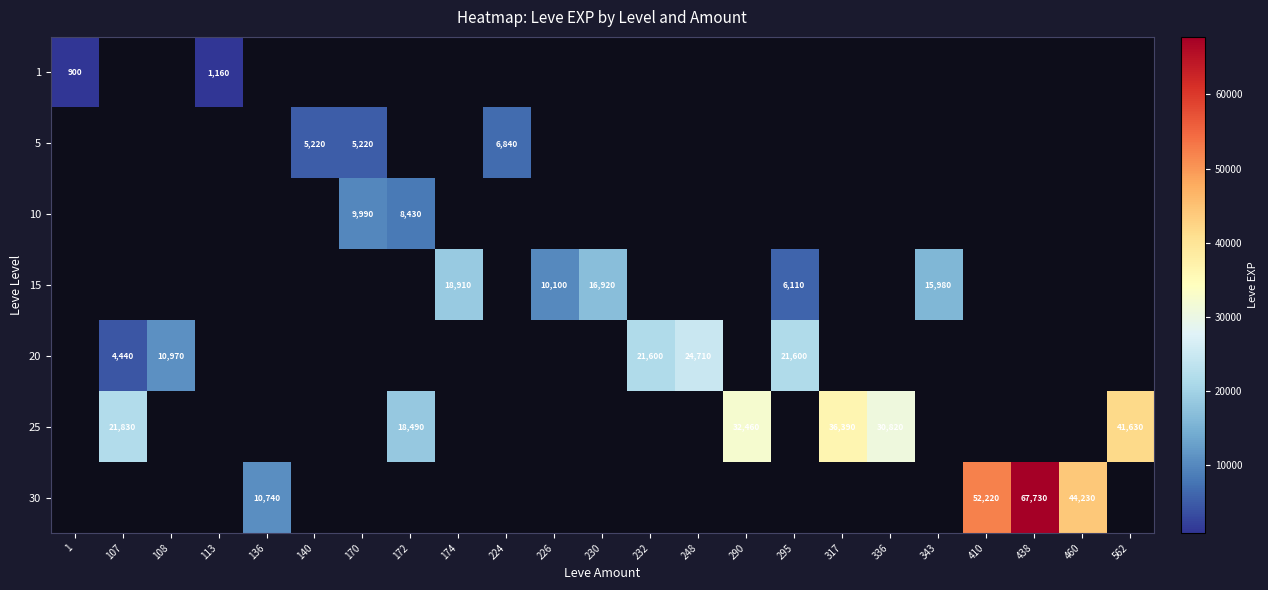

Is it true that row_5 equals 13047.4 at 336?

False